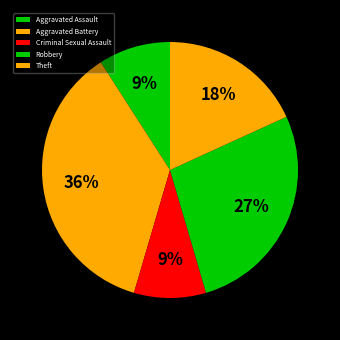

How many segments does this pie chart have?

5